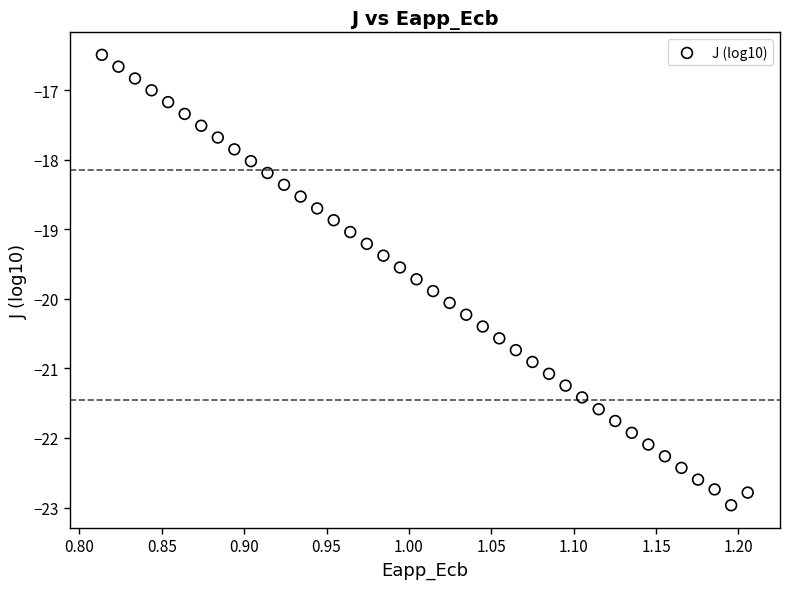

What is the range of Y values (max minus min)?

6.5